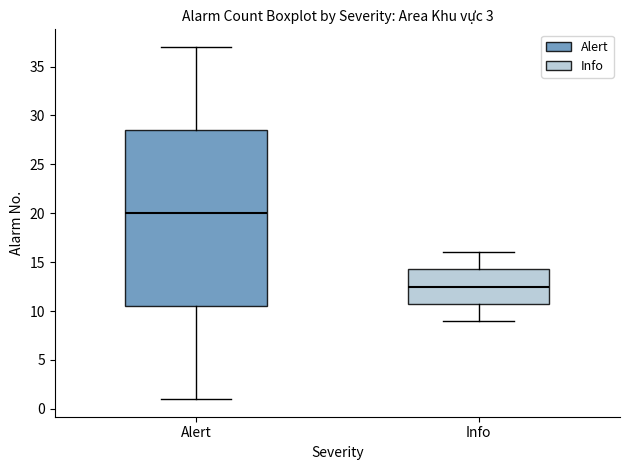

Which box's median line is the highest?

Alert